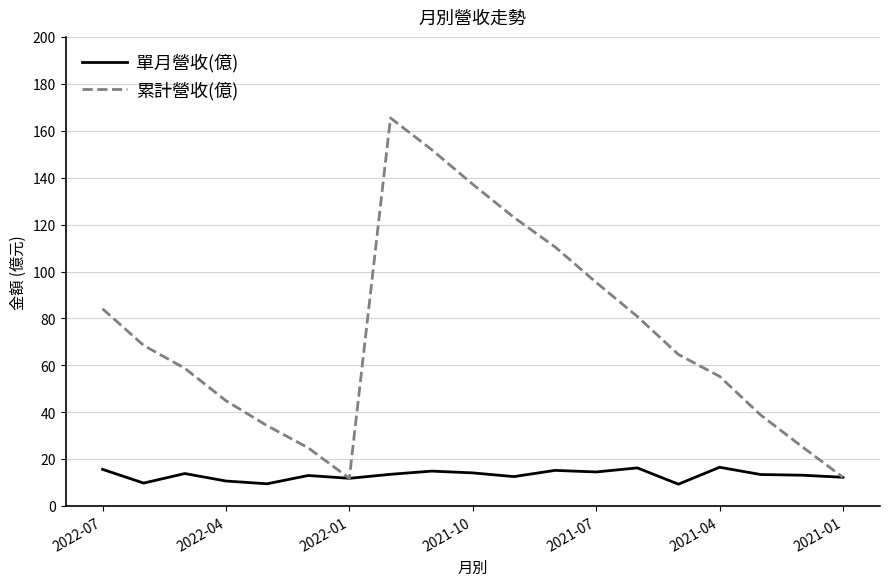

List the series in order of their peak value, lowest first.

單月營收(億), 累計營收(億)